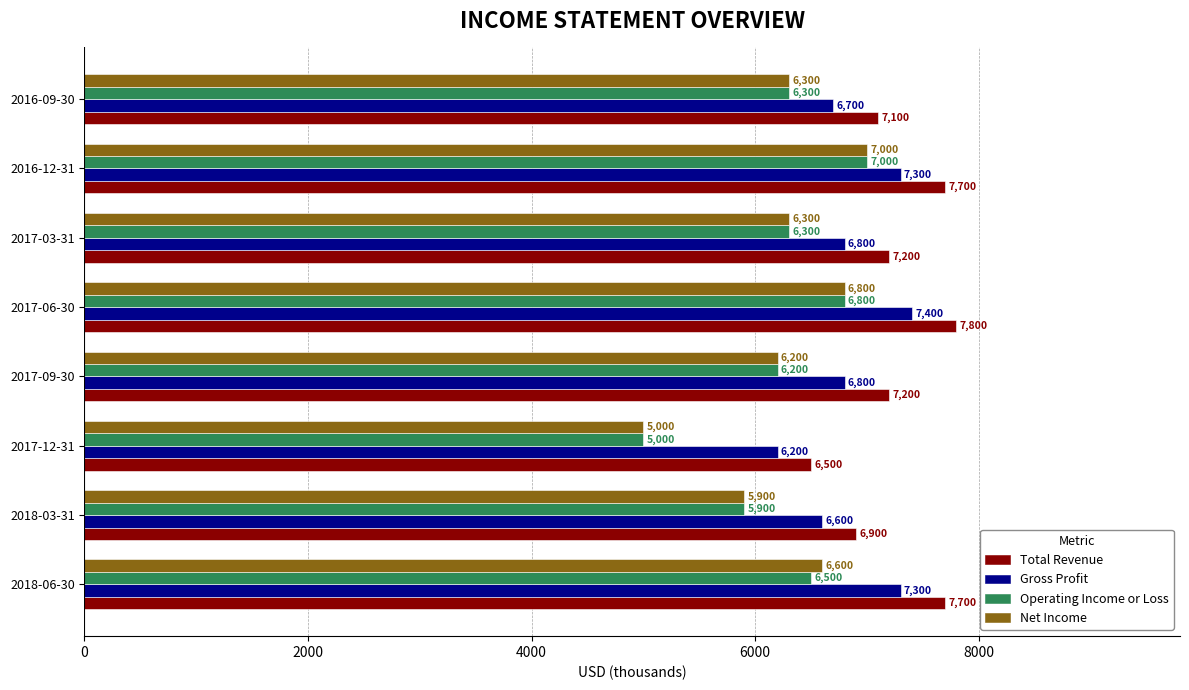

How many data points in Operating Income or Loss are less than 6300?

3